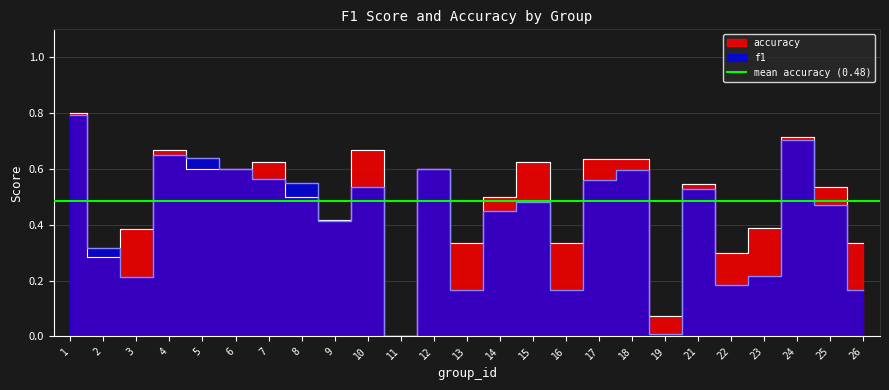

In f1, how many points are lower than both neighbors (excluding endpoints)?

7